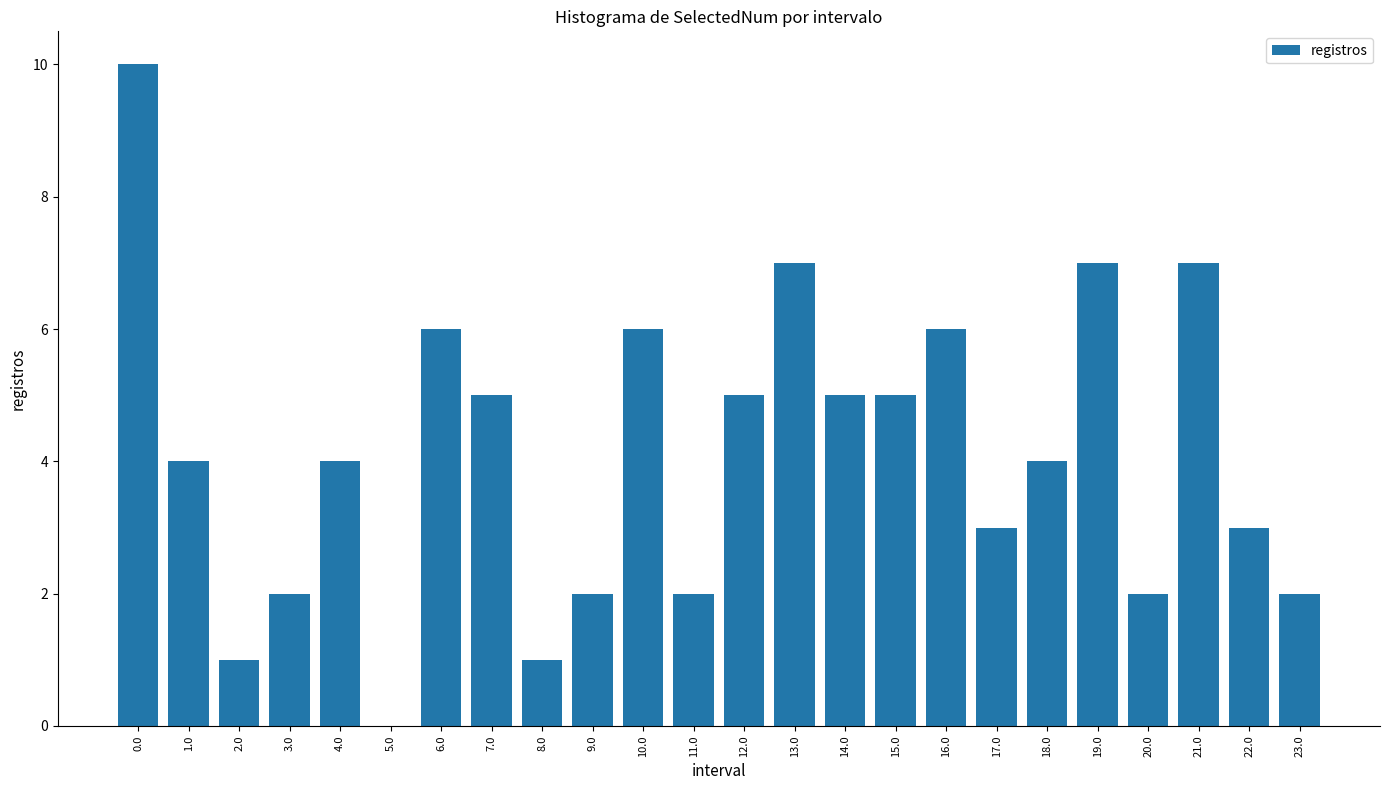

Reading right to left, transcribe all the data shown in this chart.

23.0=2	22.0=3	21.0=7	20.0=2	19.0=7	18.0=4	17.0=3	16.0=6	15.0=5	14.0=5	13.0=7	12.0=5	11.0=2	10.0=6	9.0=2	8.0=1	7.0=5	6.0=6	5.0=0	4.0=4	3.0=2	2.0=1	1.0=4	0.0=10